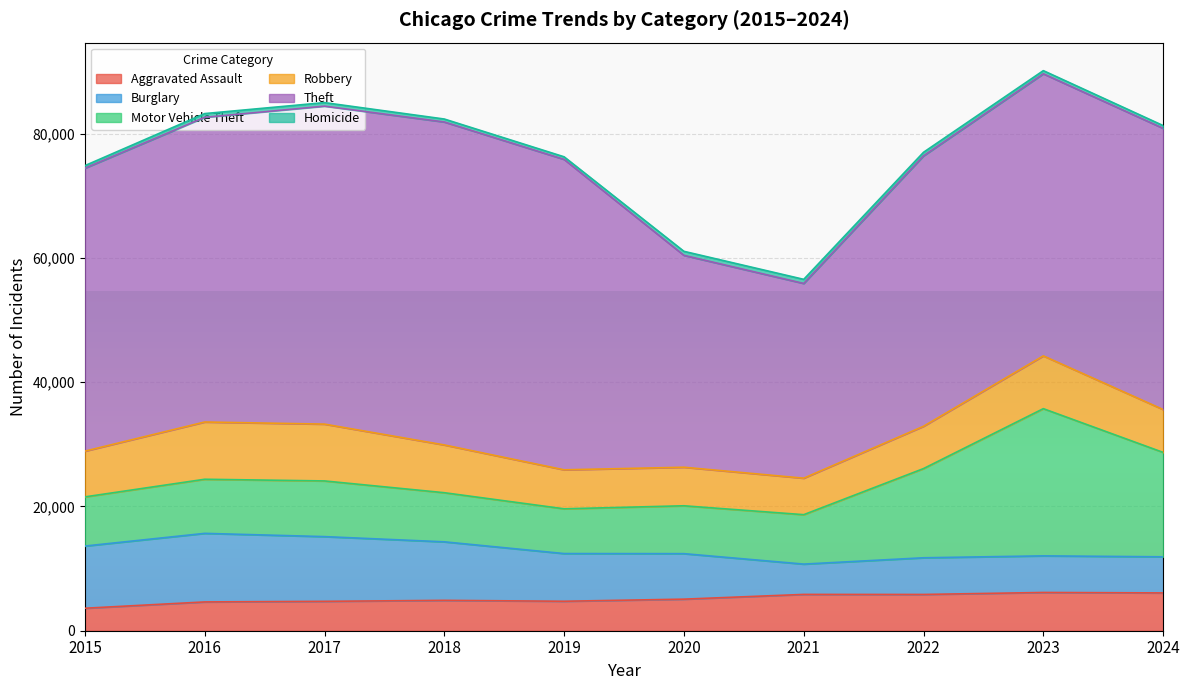

Rank the categories by Homicide value from highest to lowest.

2021, 2020, 2016, 2022, 2017, 2023, 2018, 2024, 2019, 2015